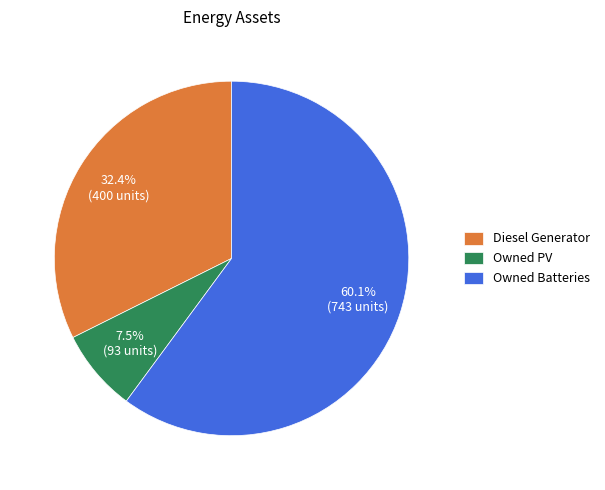

Which has a higher value, Owned Batteries or Diesel Generator?

Owned Batteries